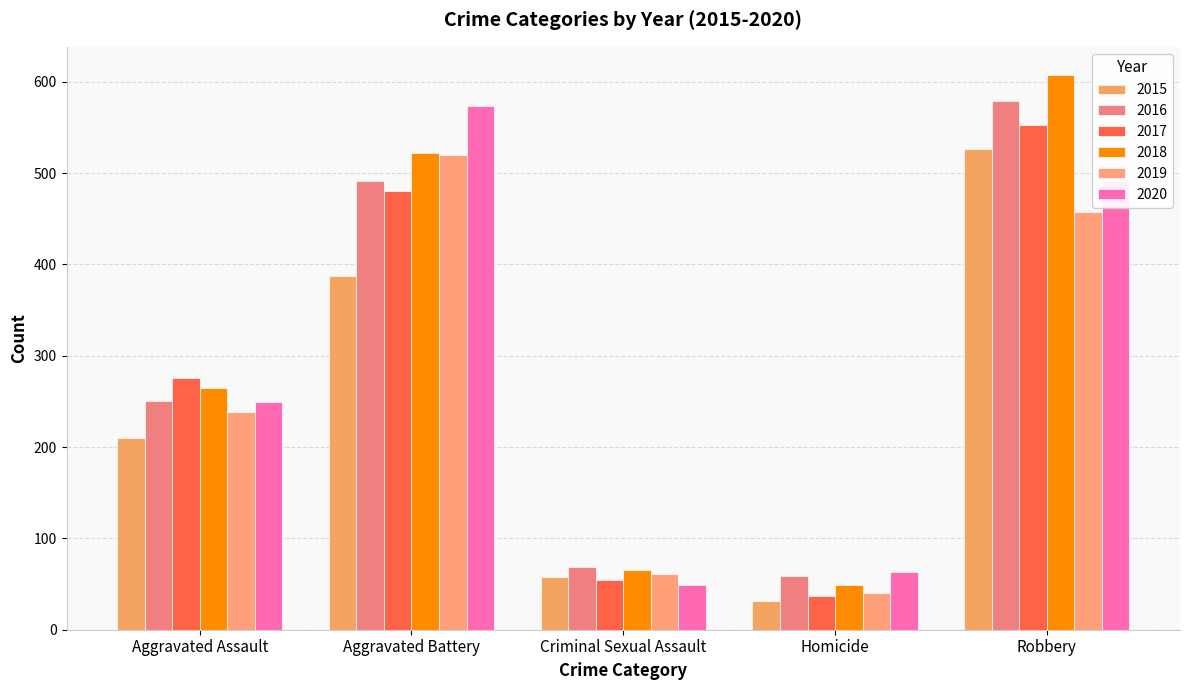

What is the difference between the highest and lowest values at Robbery?

150